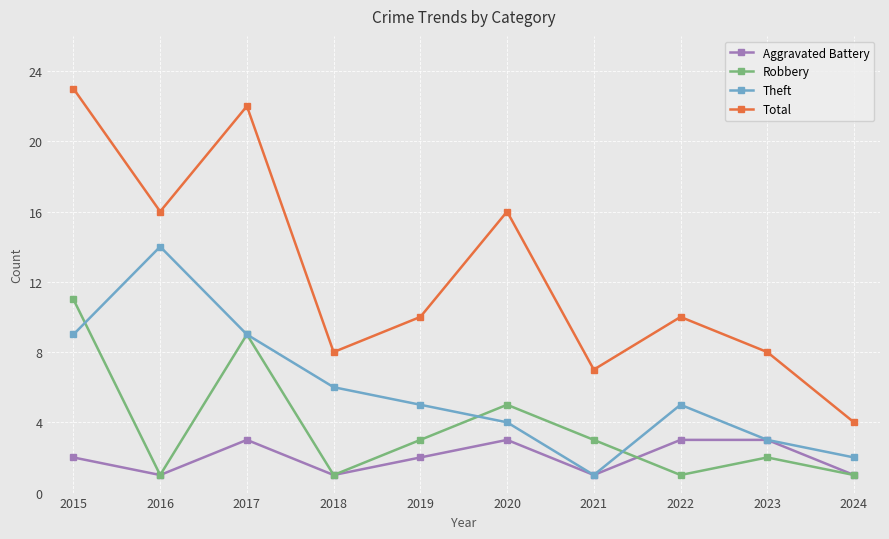

What is the total value across all series at 2021?

12